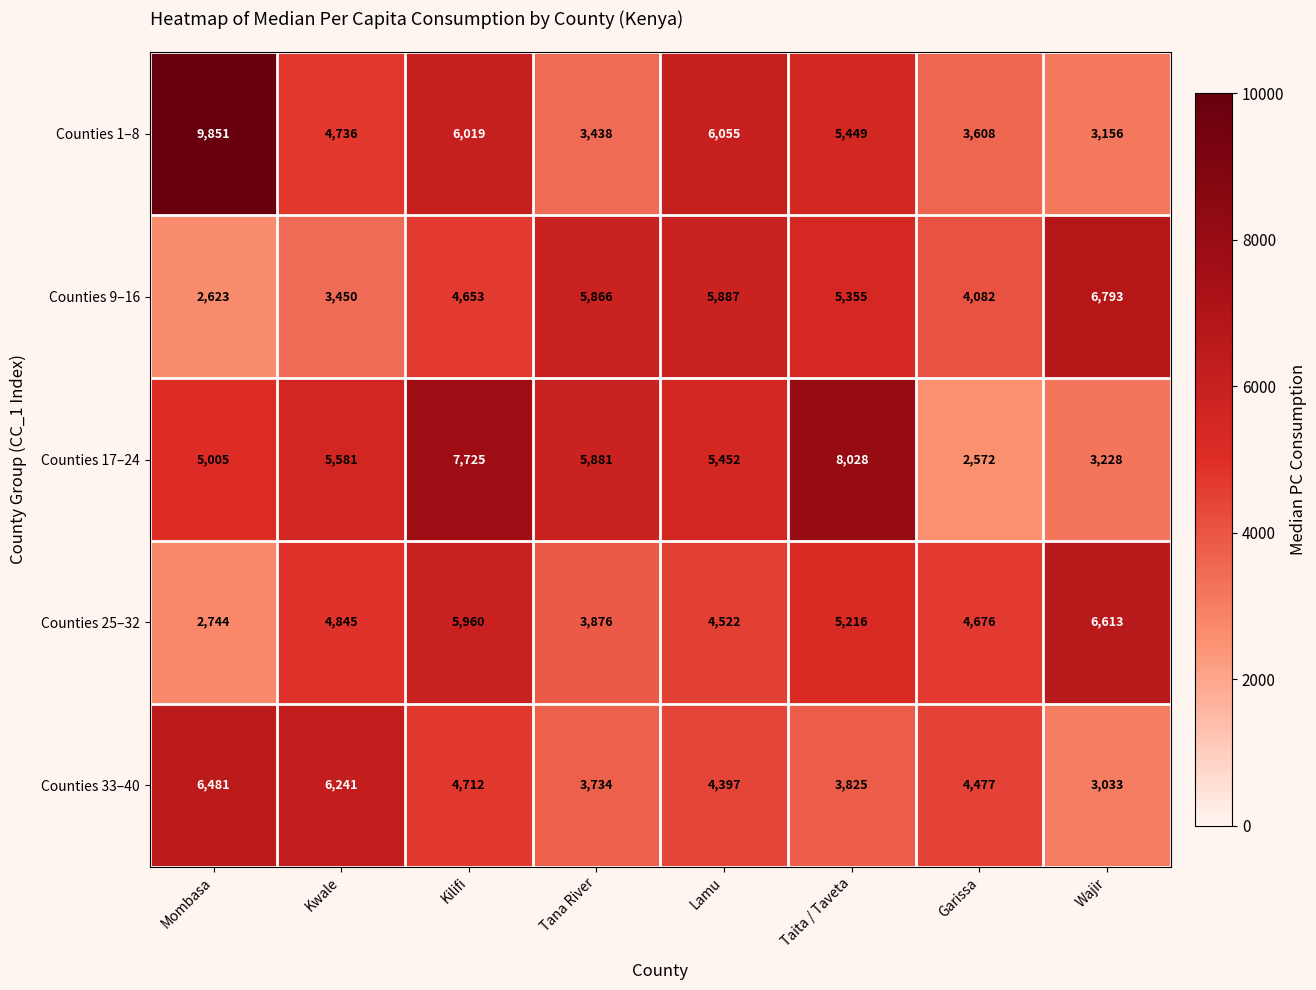

Which label corresponds to the largest value in the chart?

Mombasa